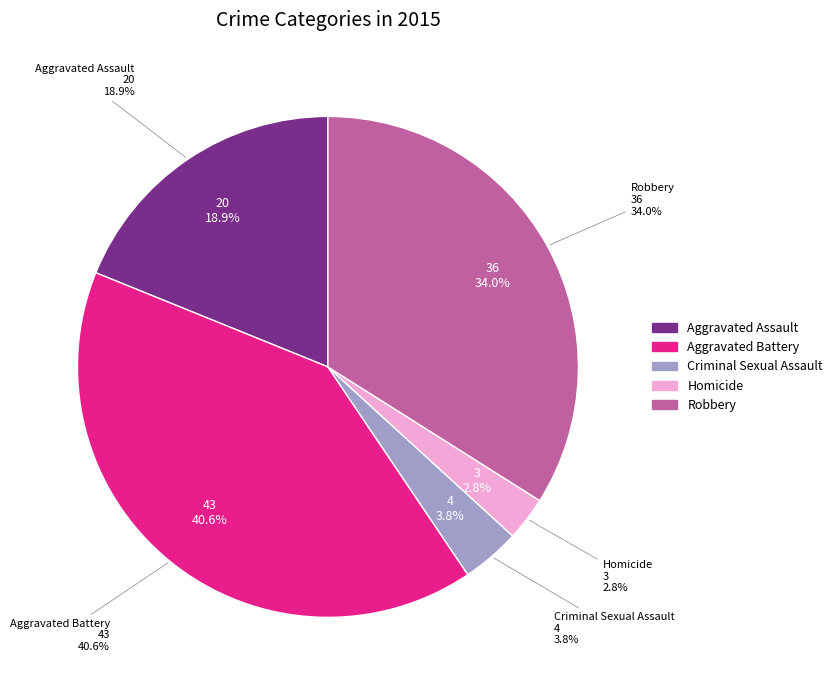

Which slice is the largest?

Aggravated Battery